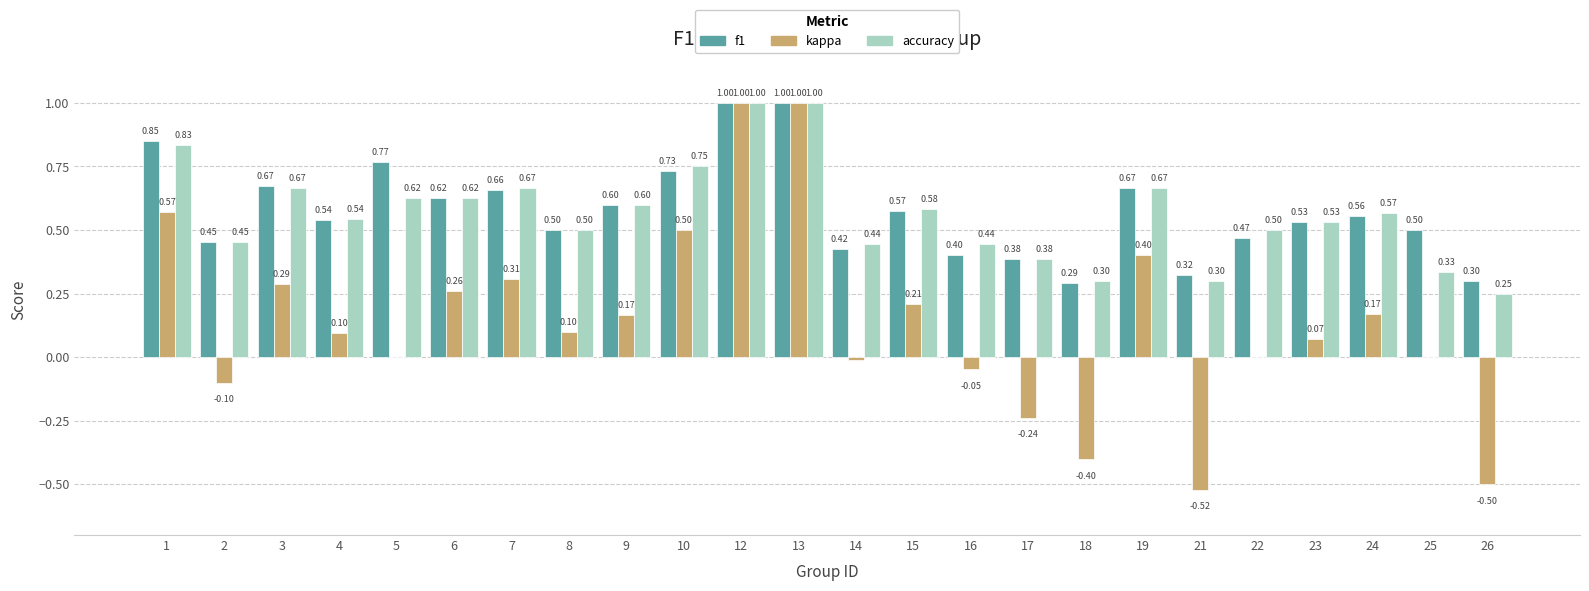

Are the bars horizontal?

No